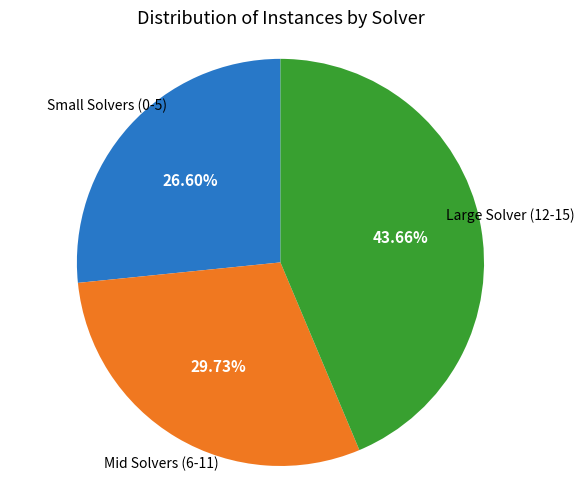

Does any single category account for the majority?

No